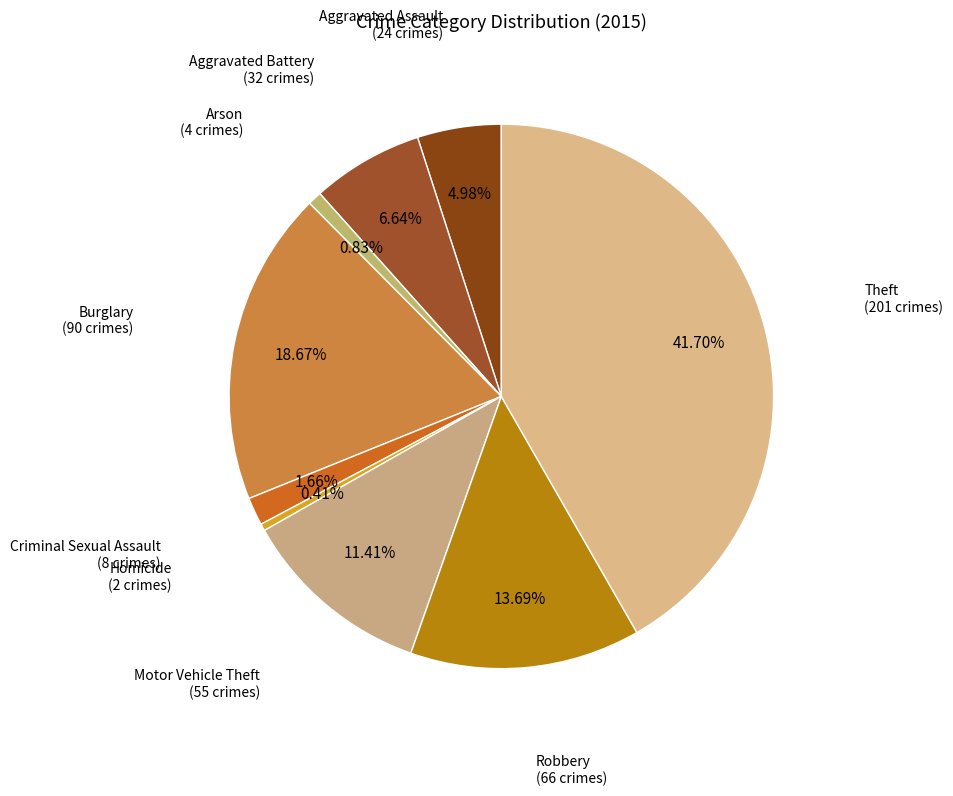

To the nearest percent, what is the average slice percentage?

11%